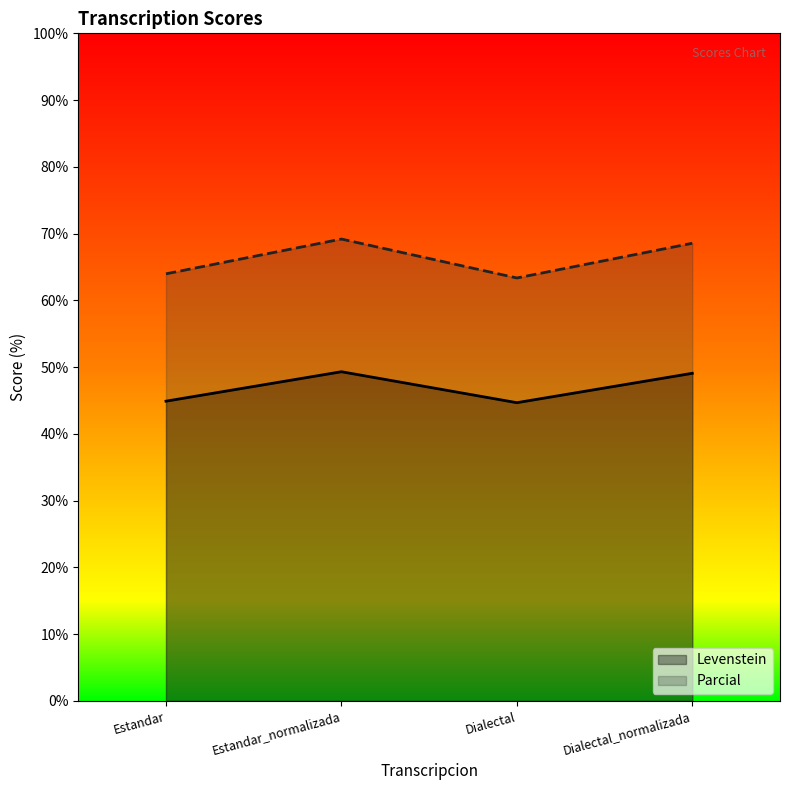

True or false: Levenstein and Parcial intersect in this chart.

False